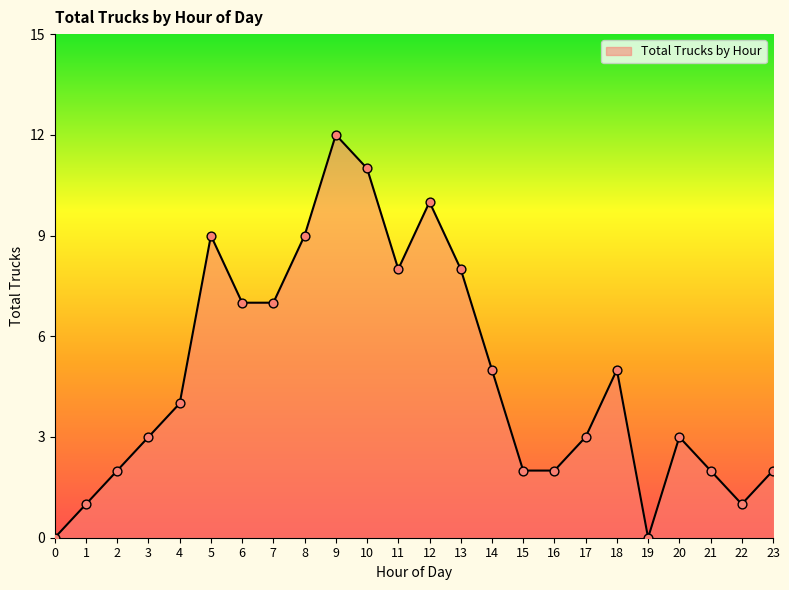

What is the change in value from 20 to 21?

-1